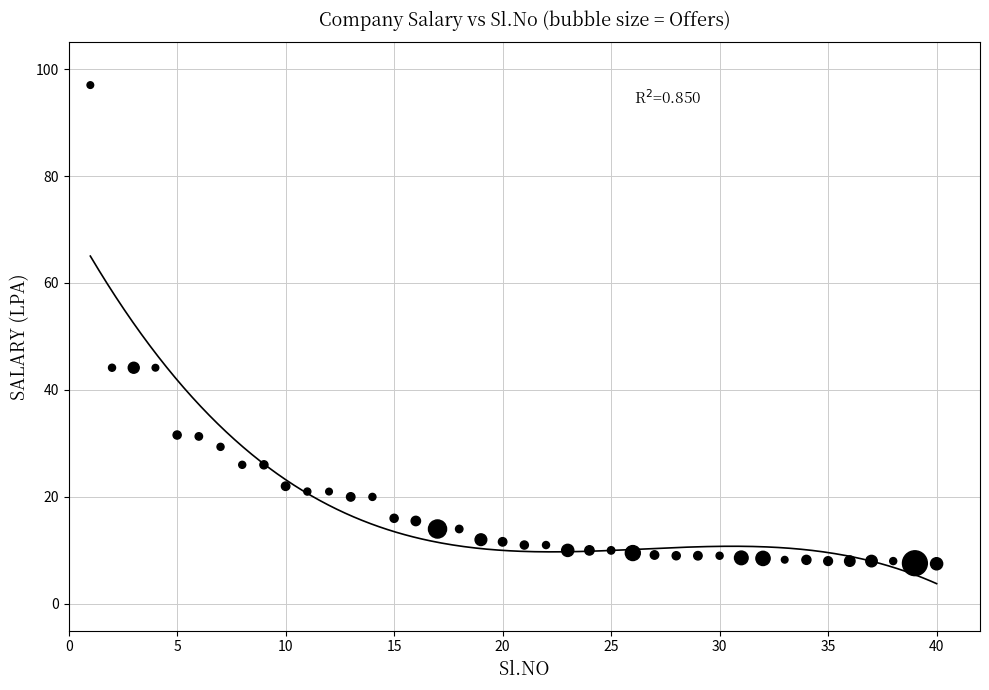

What is the range of Y values (max minus min)?

89.5